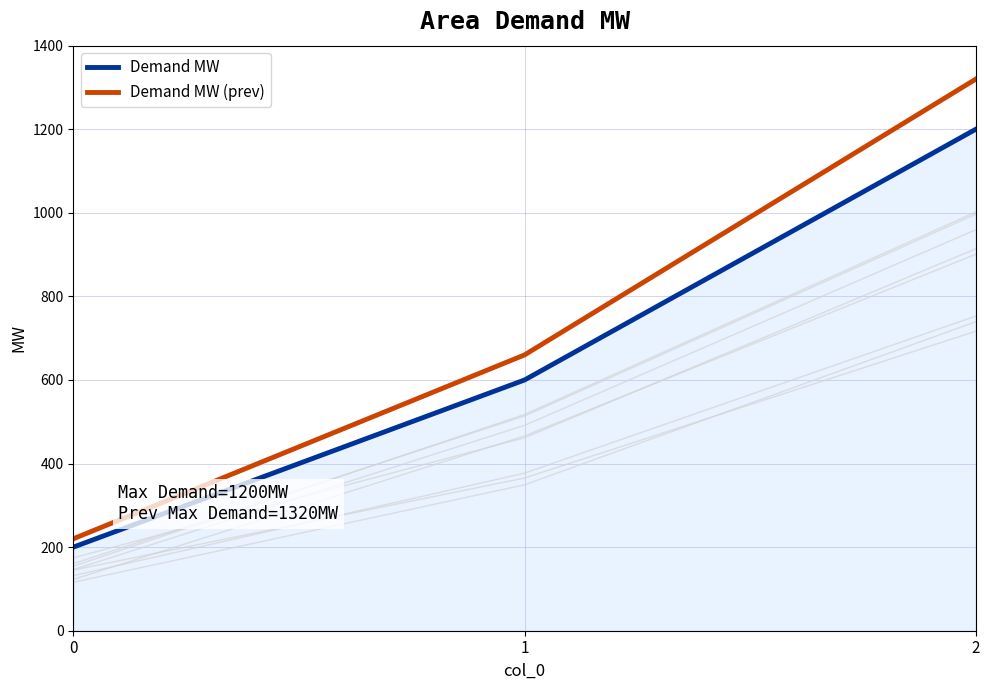

What is the value of the Demand MW (prev) point at the 2nd from the left?

660.0